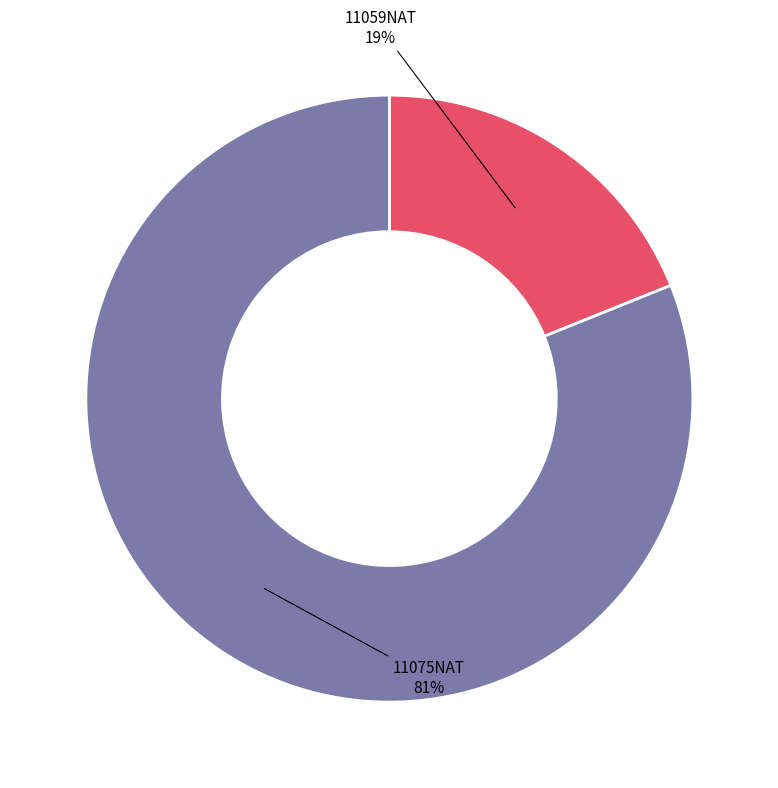

To the nearest percent, what is the difference between the 11075NAT and 11059NAT slice percentages?

62%